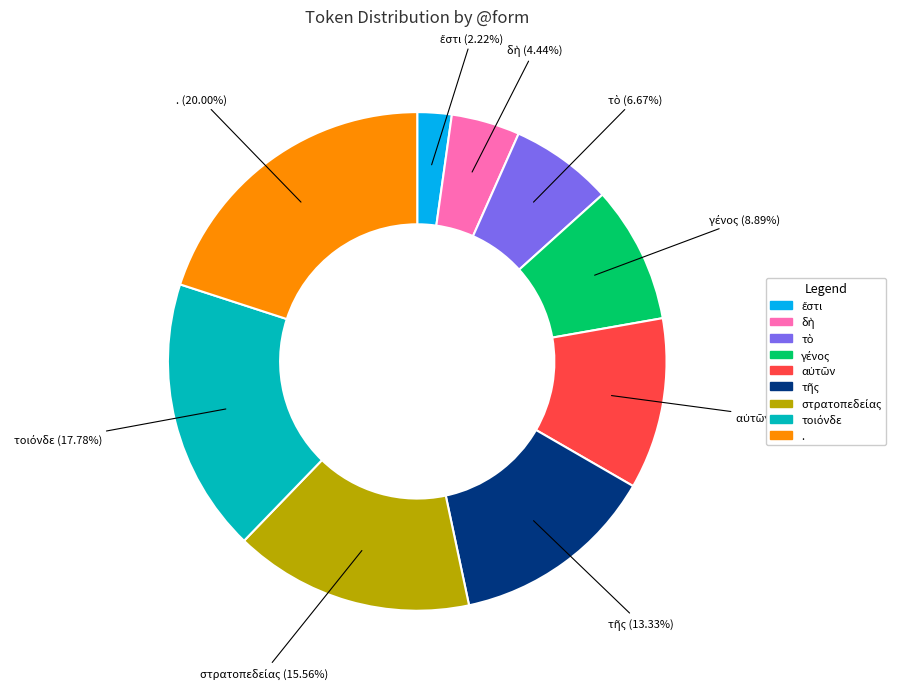

What is the largest slice in the pie chart?

.